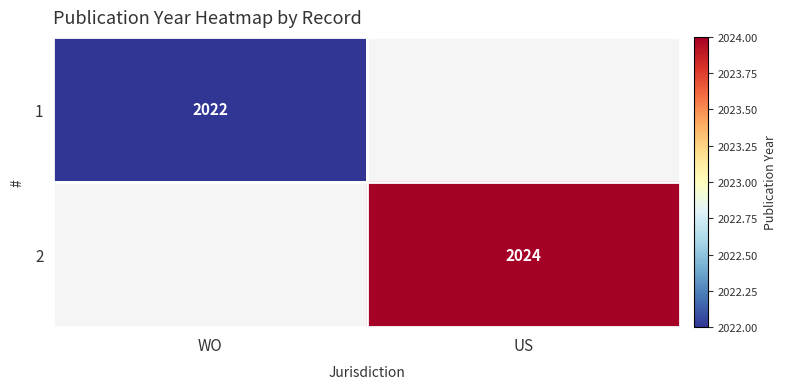

At how many categories does at least one series exceed 2023?

1